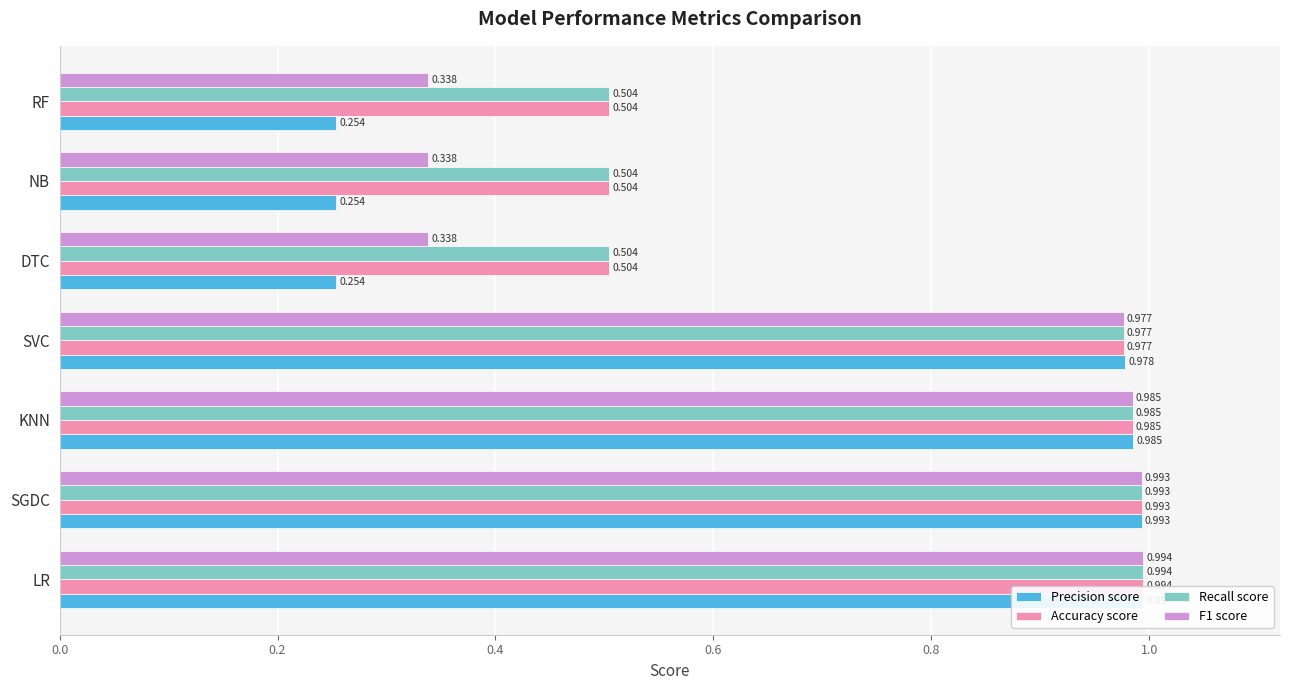

What is the highest value of the Recall score series?

1.0